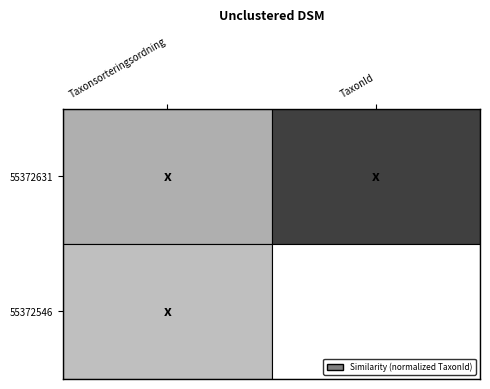

Reading left to right, extract all data points from this chart.

55372631: Taxonsorteringsordning=0.4	TaxonId=1.0
55372546: Taxonsorteringsordning=0.3	TaxonId=0.0